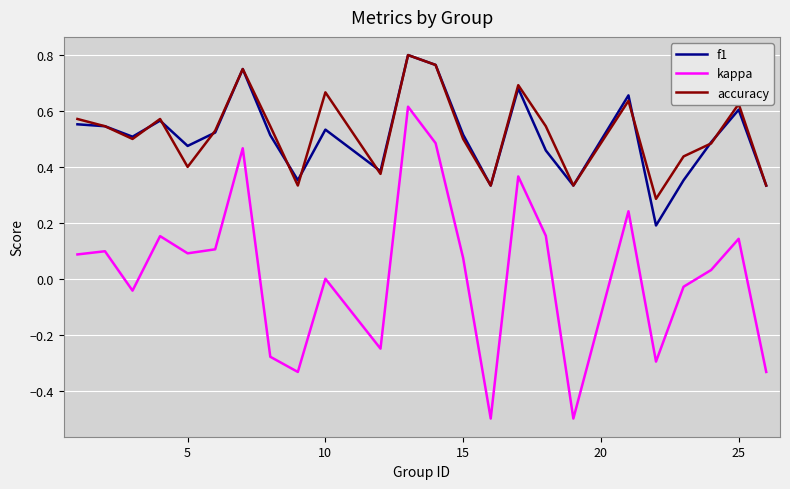

Which series has the largest range (max minus min)?

kappa